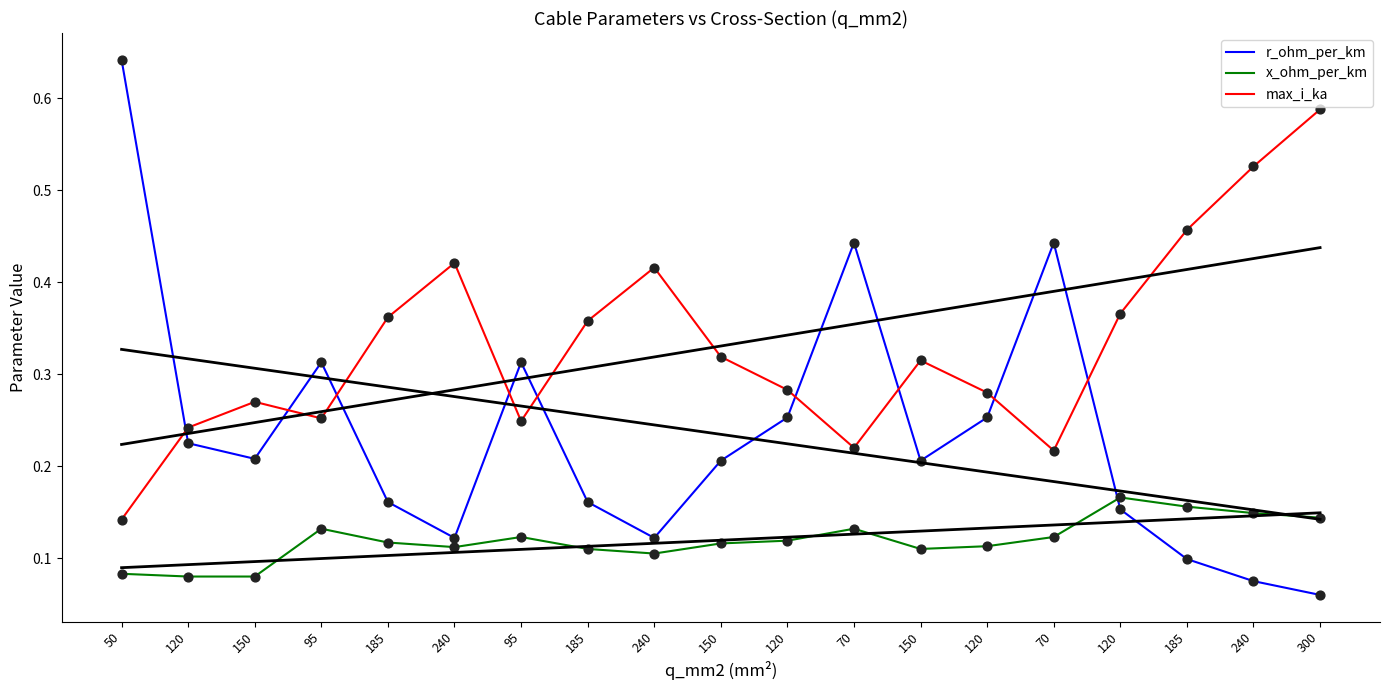

What is the total value across all series at 95?

0.7